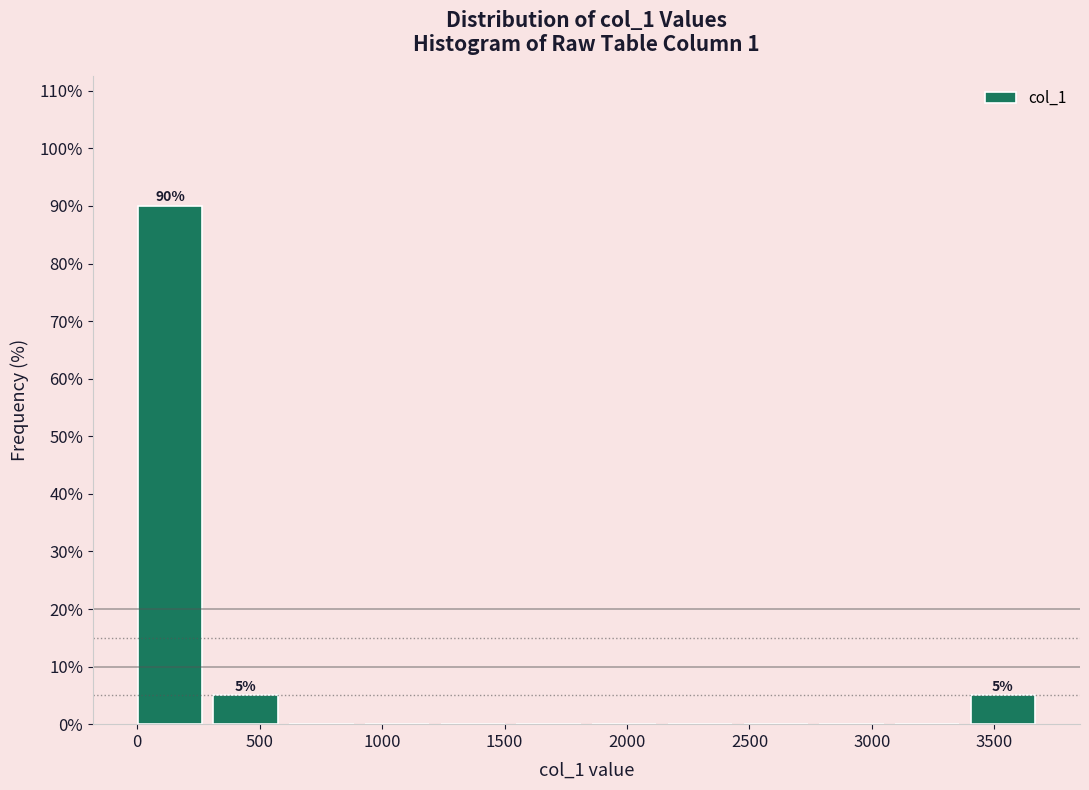

Over which range of the x-axis is the bar tallest?

0 to 300